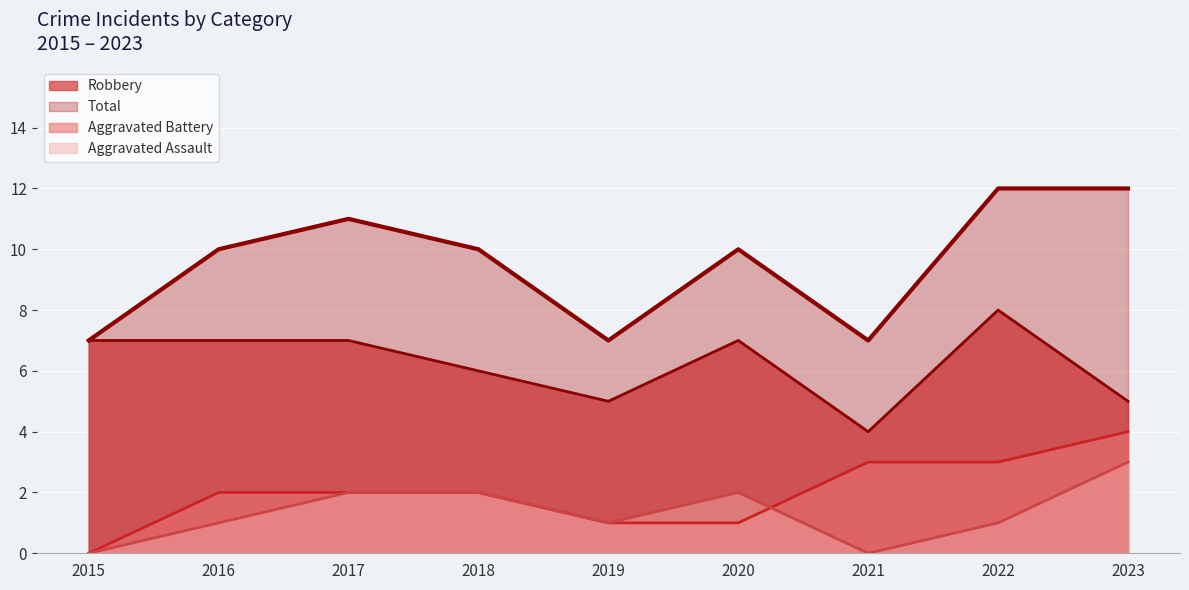

Which category has the highest value across all series?

2022